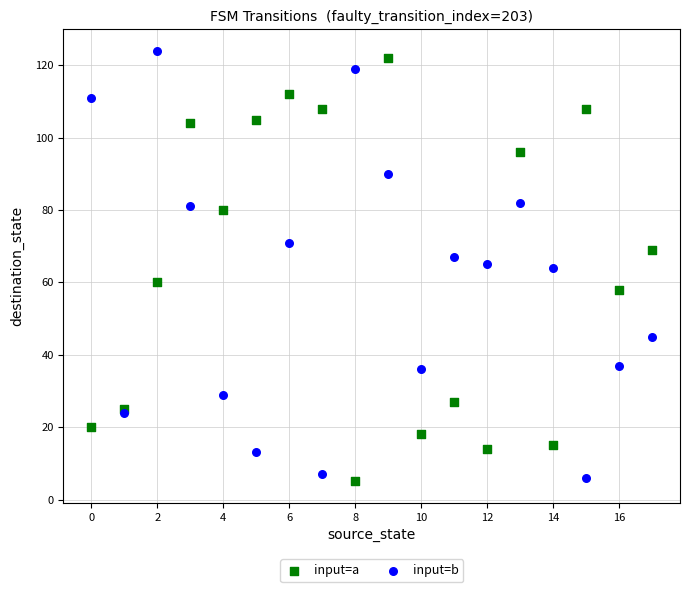

Which series contains the highest Y value?

input=b